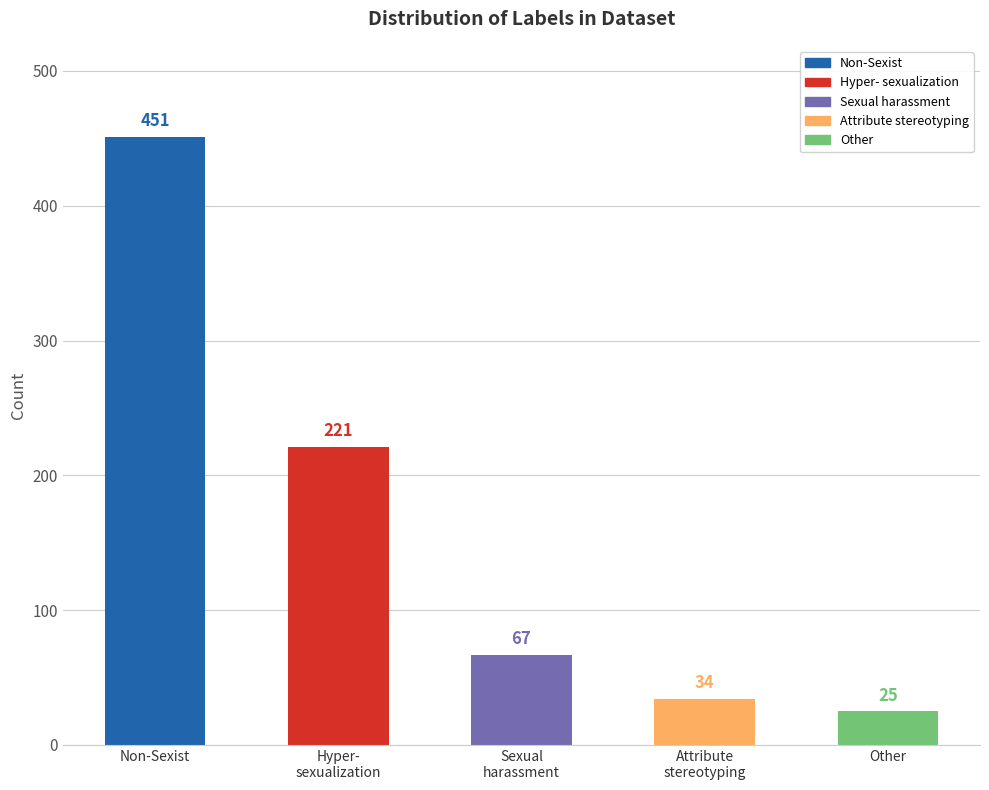

List the labels in order of value, smallest first.

Other, Attribute
stereotyping, Sexual
harassment, Hyper-
sexualization, Non-Sexist